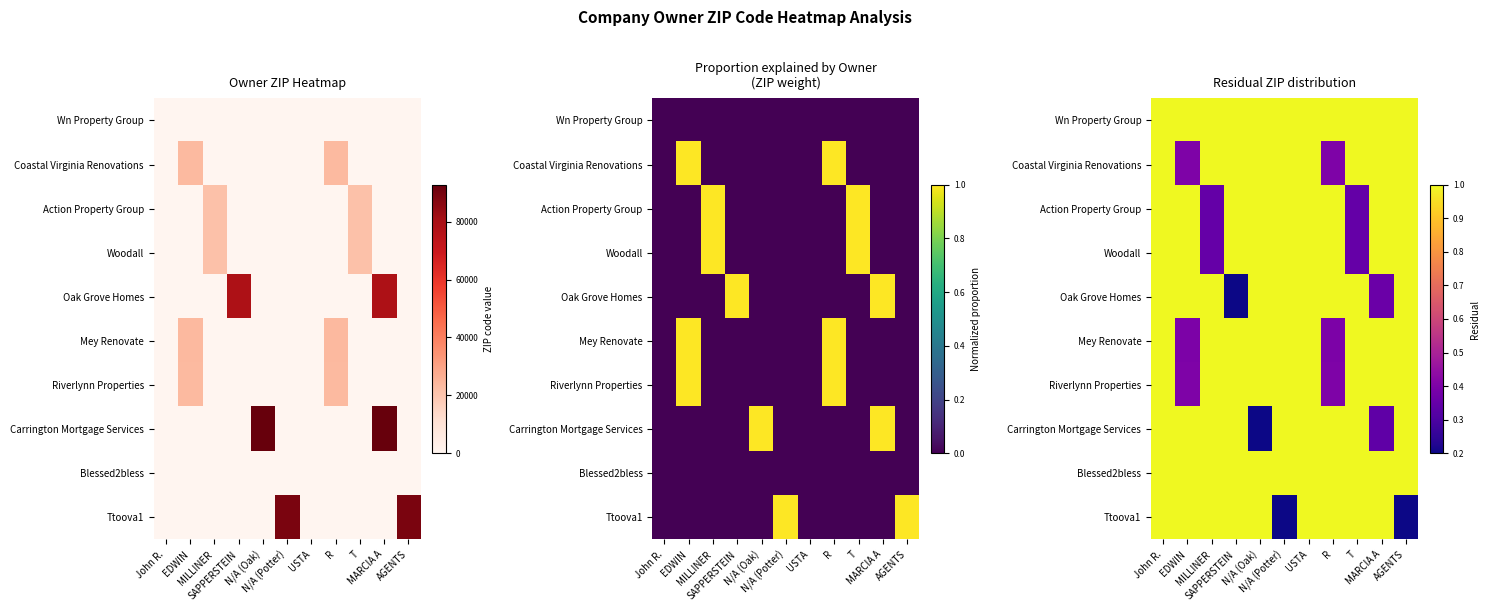

The value of Riverlynn Properties at John R. is 0.4. True or false?

False